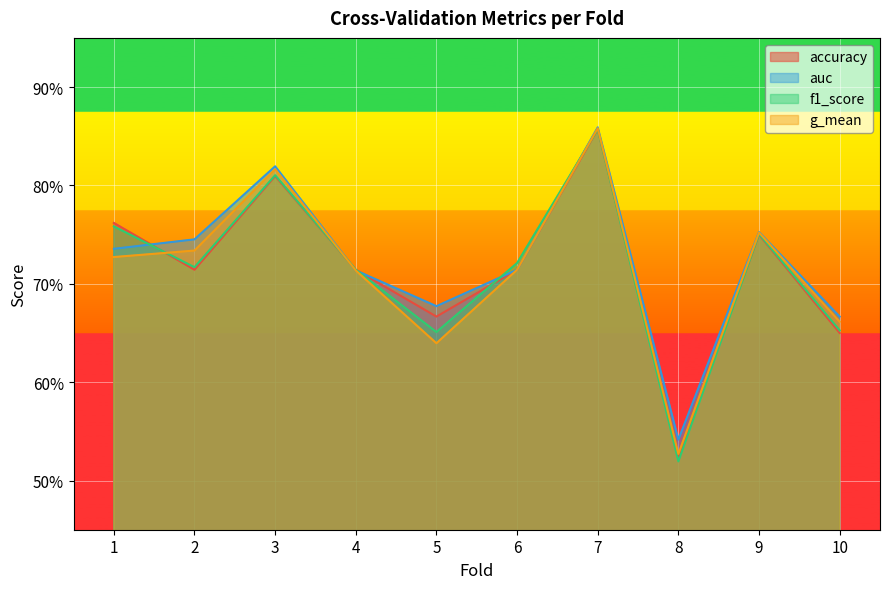

What is the minimum value shown in the chart?

0.5